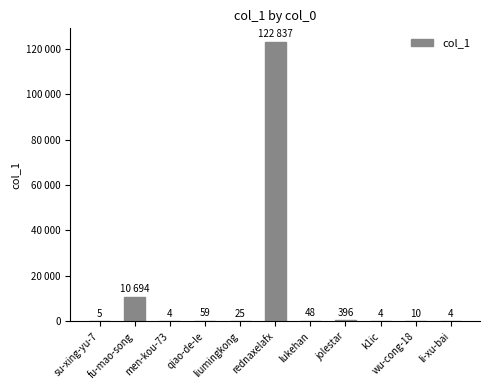

What is the average value?

12190